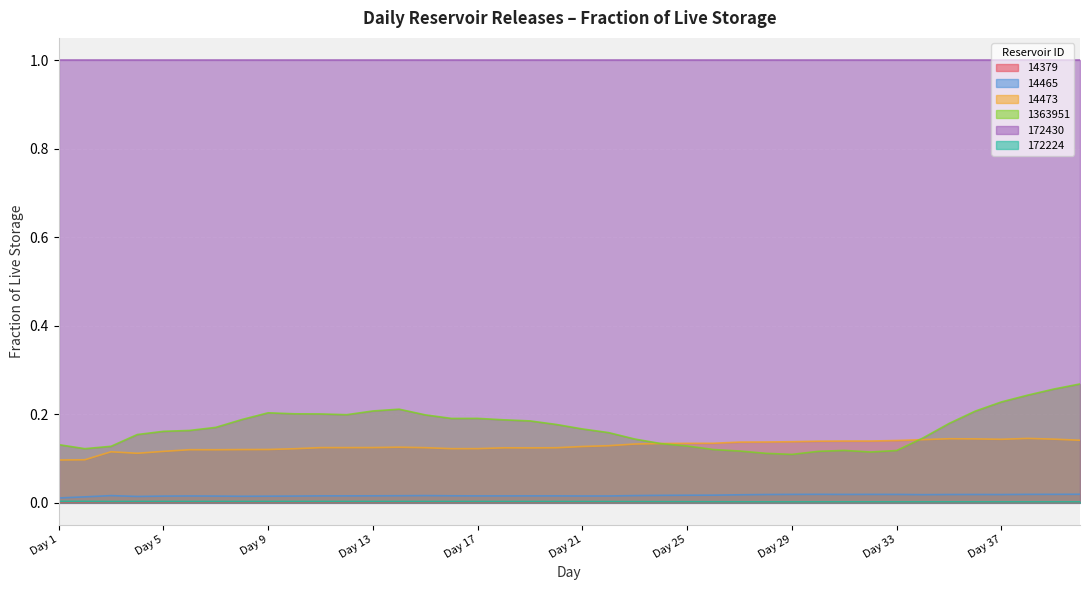

Count the 172224 values in the range 0 to 1.

40